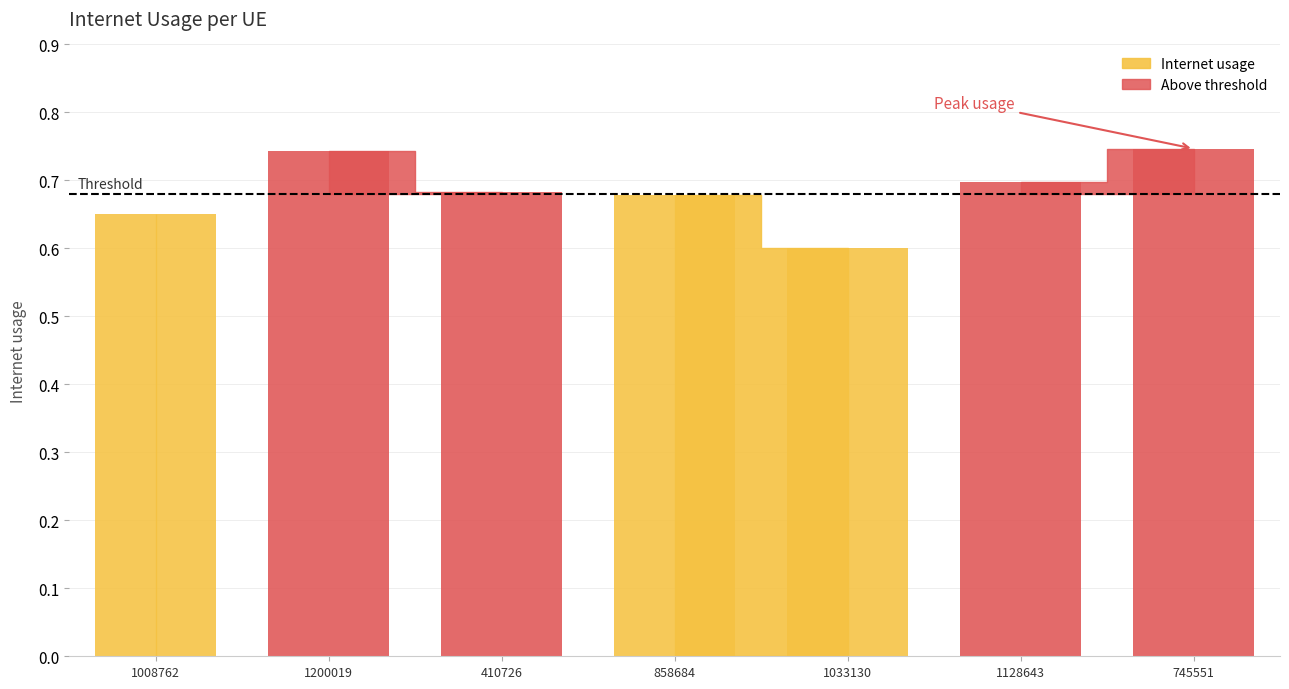

Rank the categories by value from highest to lowest.

745551, 1200019, 1128643, 410726, 858684, 1008762, 1033130